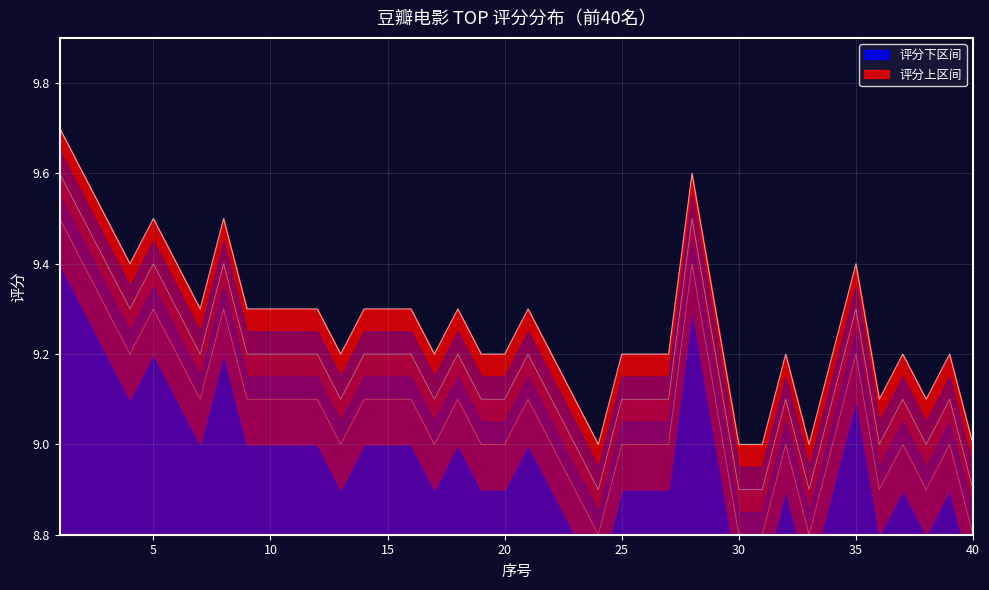

Rank the categories by value from lowest to highest.

24, 30, 31, 33, 40, 23, 36, 38, 13, 17, 19, 20, 22, 25, 26, 27, 32, 34, 37, 39, 7, 9, 10, 11, 12, 14, 15, 16, 18, 21, 29, 4, 6, 35, 3, 5, 8, 2, 28, 1